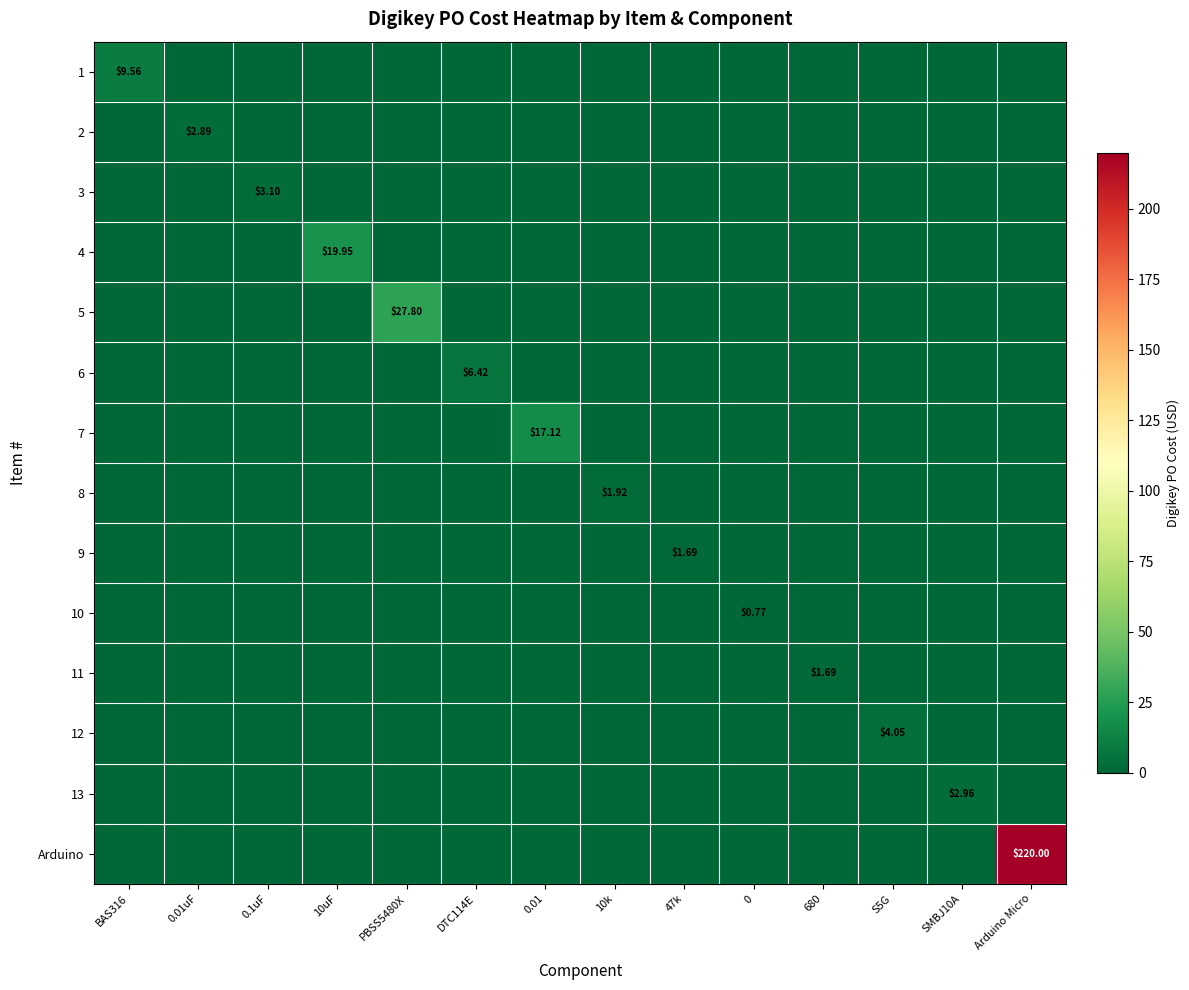

The 9 series shows 0.7 at 0.1uF. True or false?

False